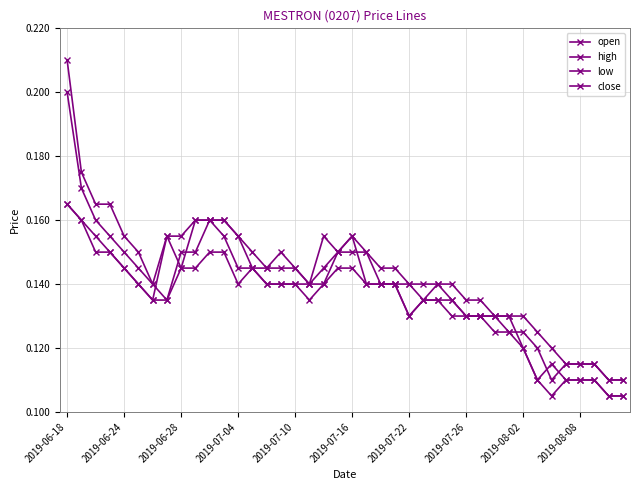

Which series has the largest total across all categories?

high